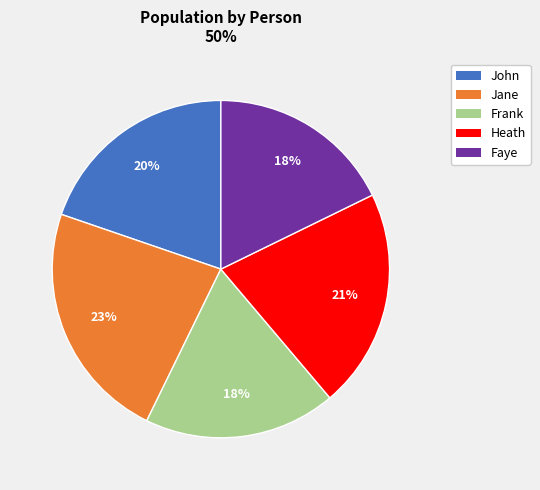

How many segments does this pie chart have?

5